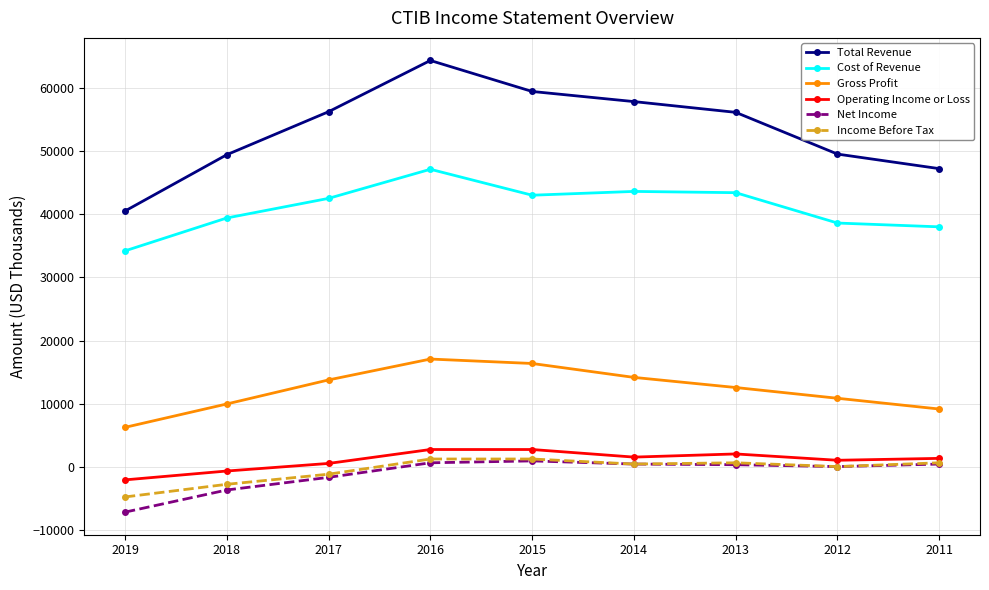

What value does the Operating Income or Loss series have at 2011, to the nearest 100?

1400